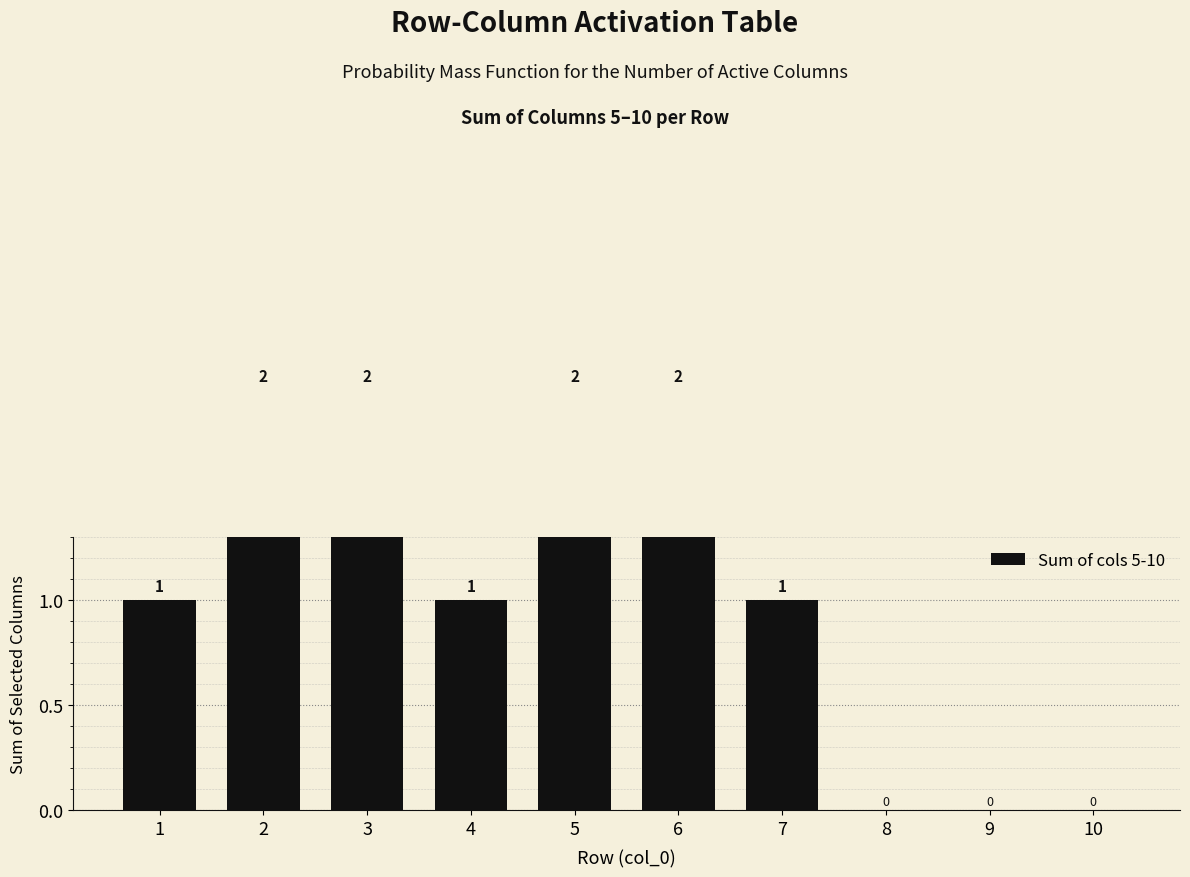

Reading right to left, list all the values displayed in this chart.

0	0	0	1	2	2	1	2	2	1